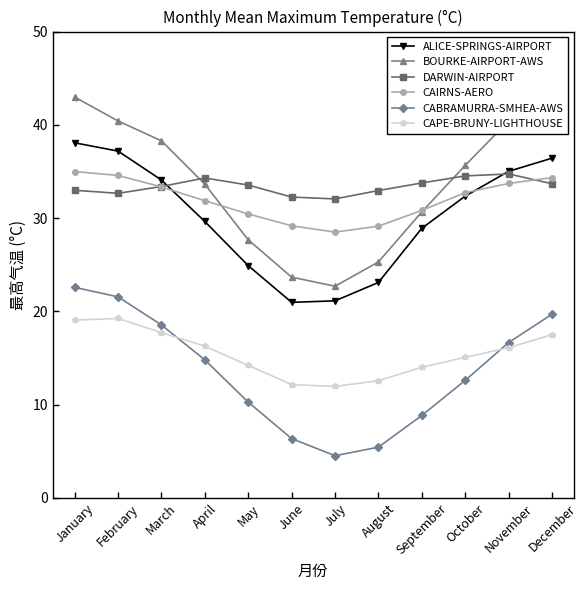

Between February and September, which series saw the biggest shift?

CABRAMURRA-SMHEA-AWS